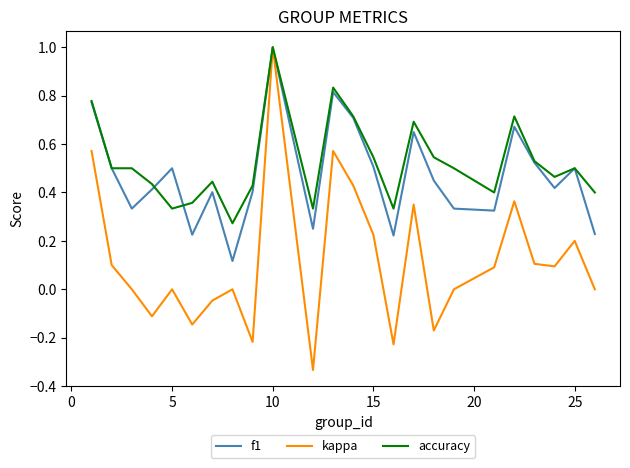

What is the highest value of the accuracy series?

1.0